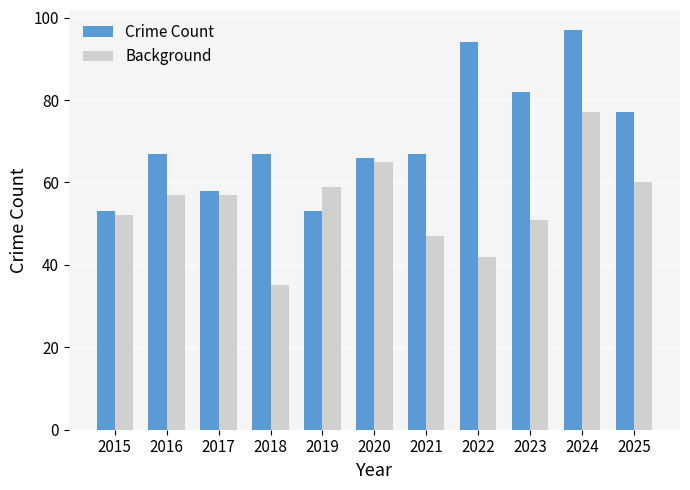

Which label corresponds to the largest value in the chart?

2024